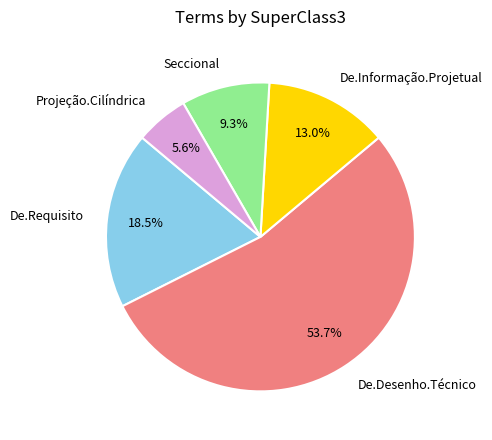

To the nearest percent, what portion does De.Desenho.Técnico represent?

54%